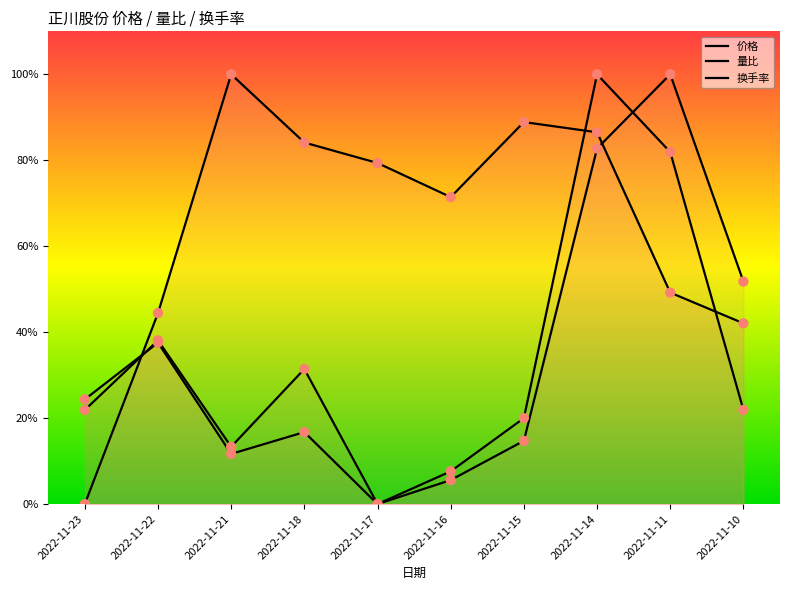

At how many categories does at least one series exceed 29?

9